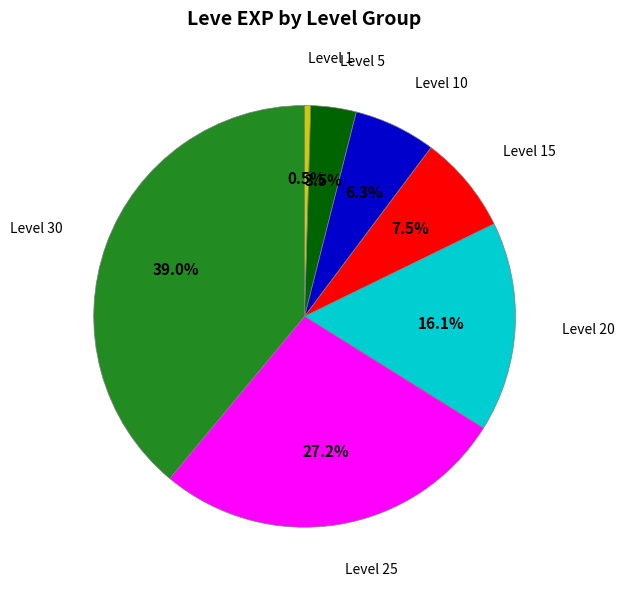

Is there a majority slice in this chart?

No